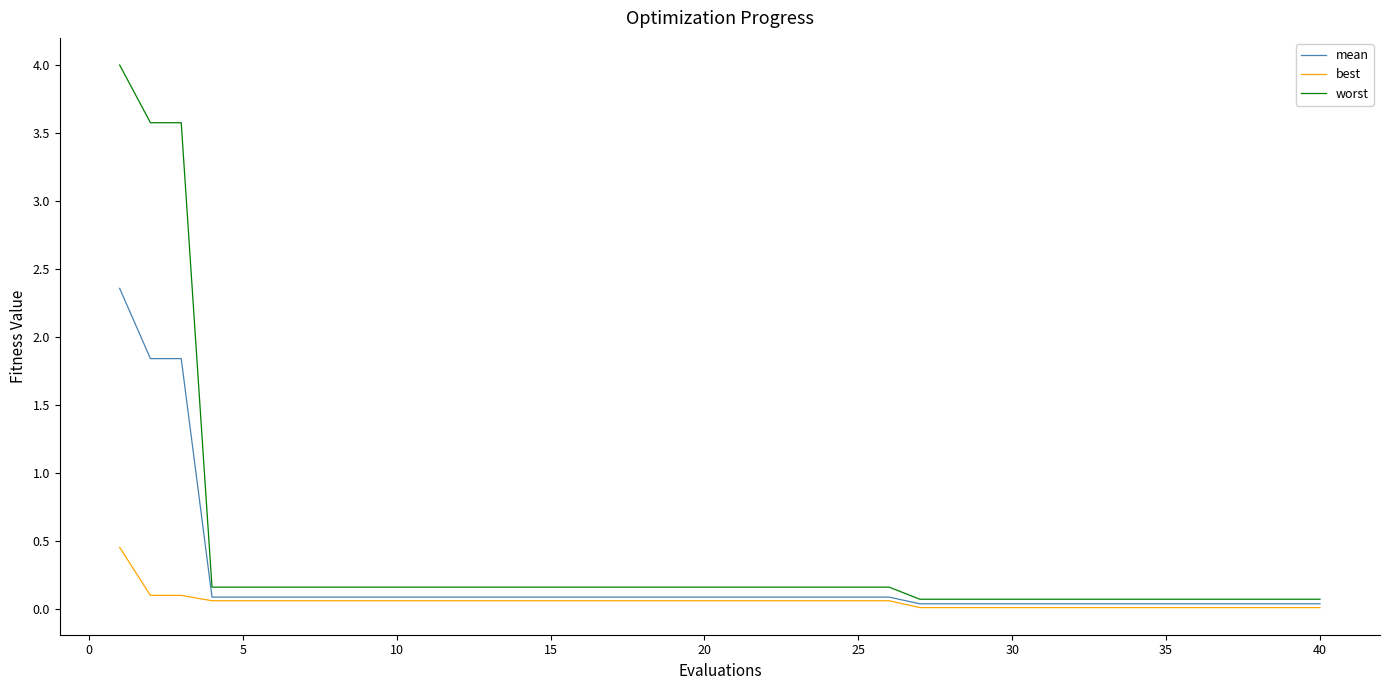

Rank the series by their maximum value, from lowest to highest.

best, mean, worst